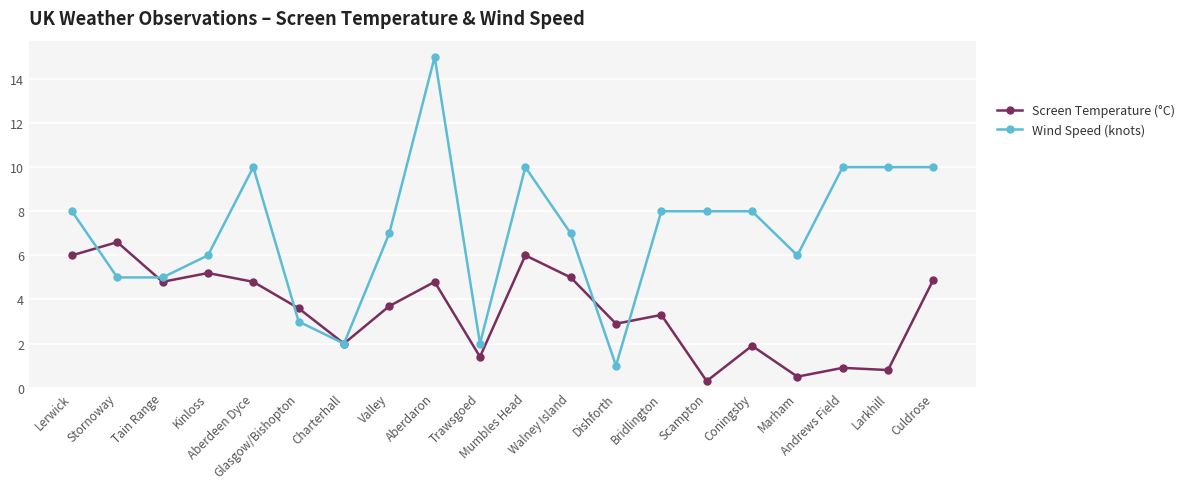

True or false: Wind Speed (knots) has more than 2 interior local peaks.

True